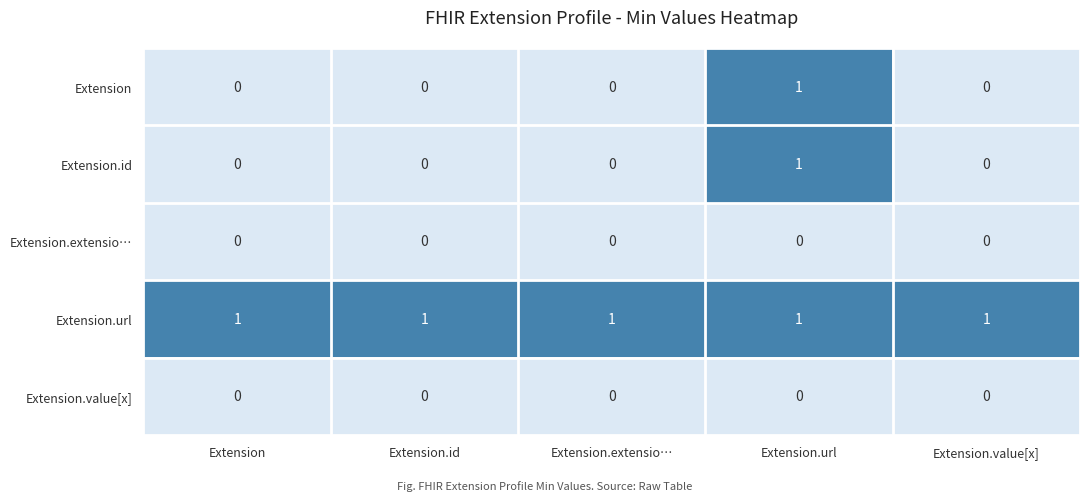

What is the spread (max minus min) of values at Extension.value[x]?

1